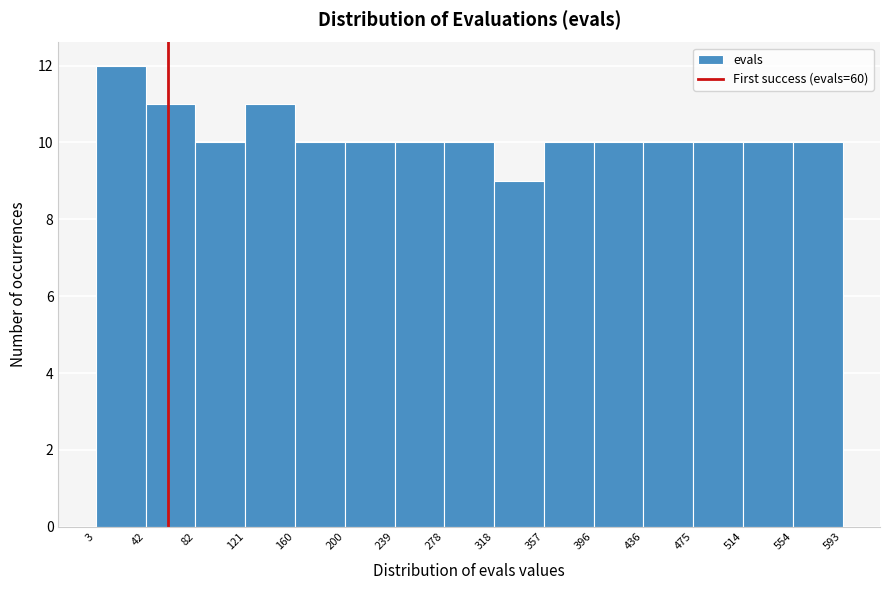

Reading left to right, list every bar in this chart as the range it spans on the x-axis followed by its height. The values are not printed on the chart, so give them approximately, as read against the axis.

3 to 42: 12
42 to 82: 11
82 to 121: 10
121 to 160: 11
160 to 200: 10
200 to 239: 10
239 to 278: 10
278 to 318: 10
318 to 357: 9
357 to 396: 10
396 to 436: 10
436 to 475: 10
475 to 514: 10
514 to 554: 10
554 to 593: 10